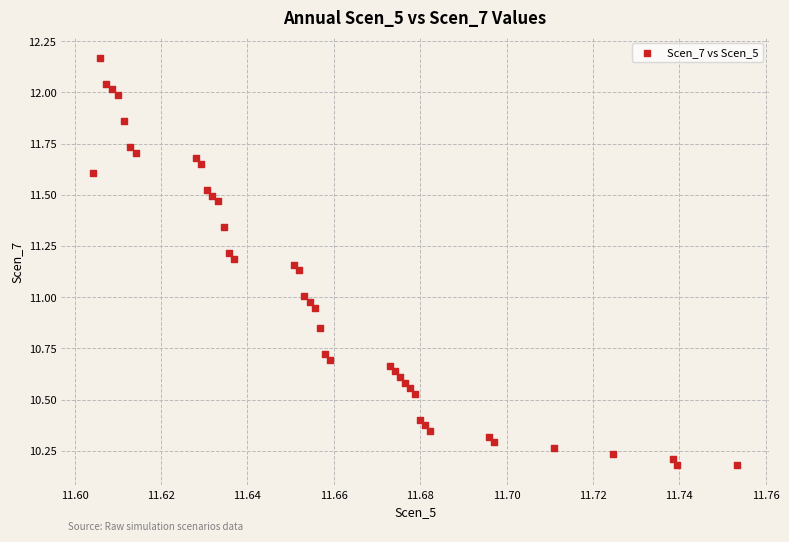

What is the range of Y values (max minus min)?

2.0